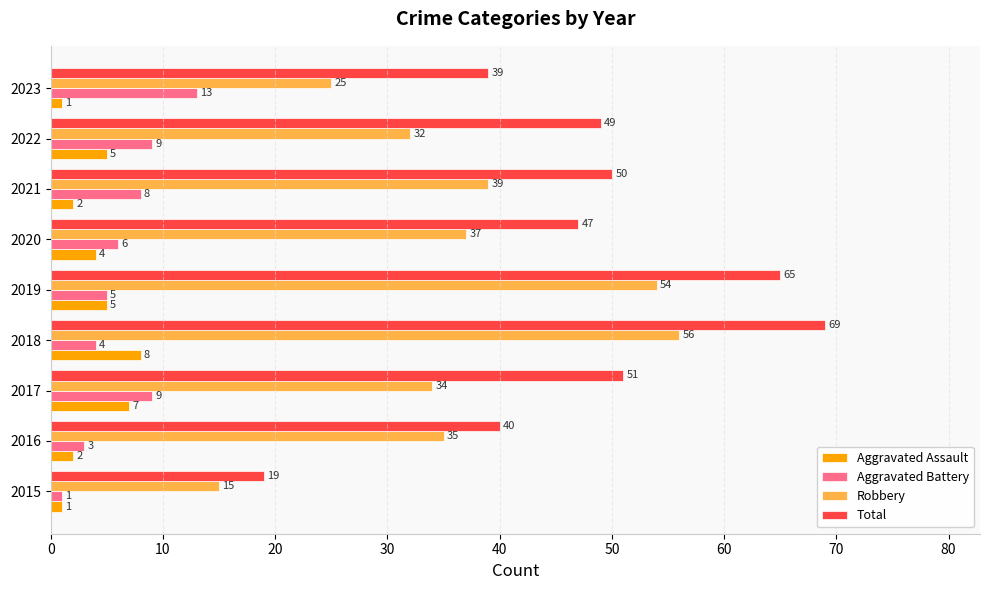

Count the number of data series in this chart.

4